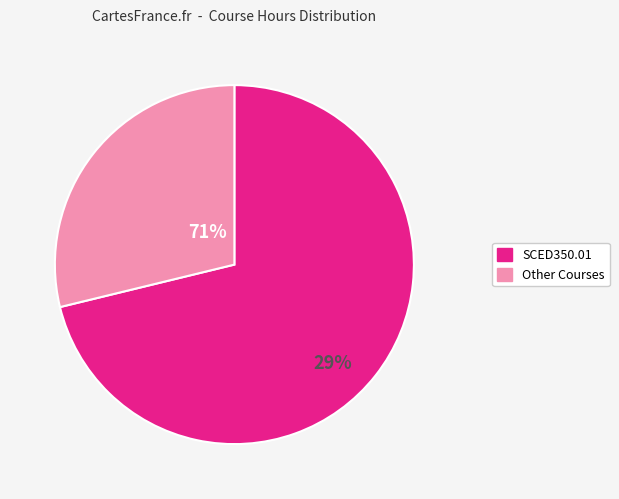

Does SCED350.01 represent more than half of the total?

Yes